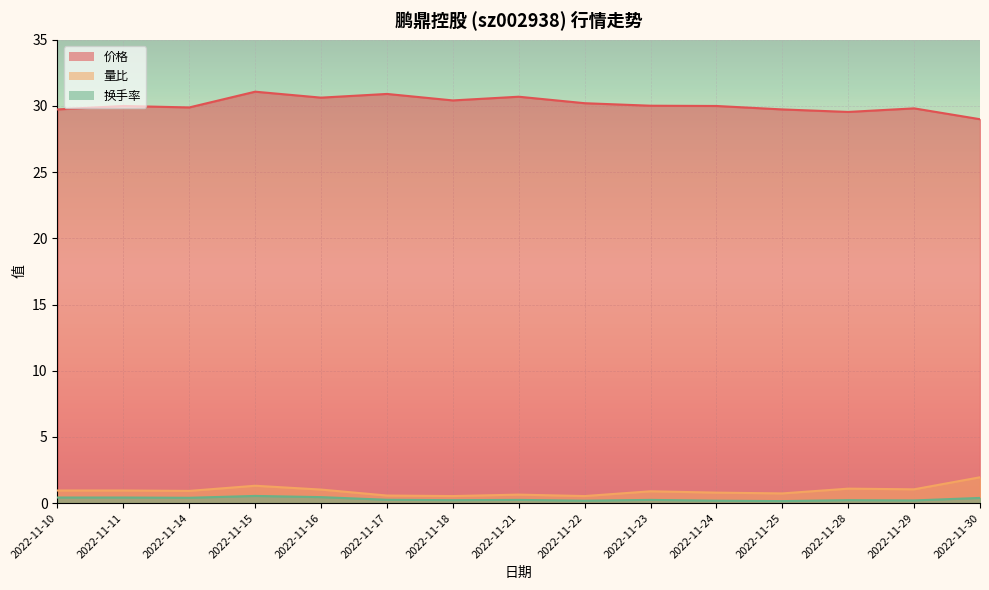

At which category is the sum across all series the highest?

2022-11-15